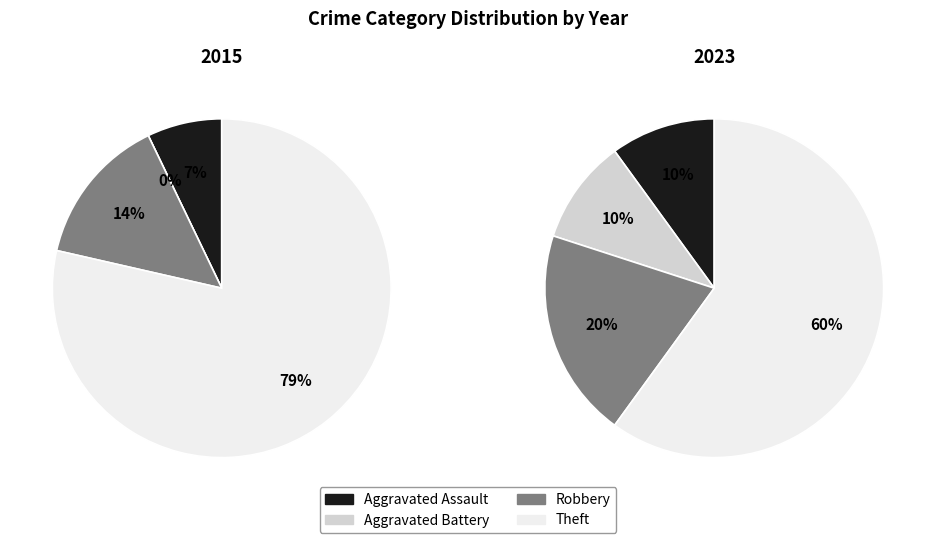

To the nearest percent, what percentage of the pie is Theft?

60%